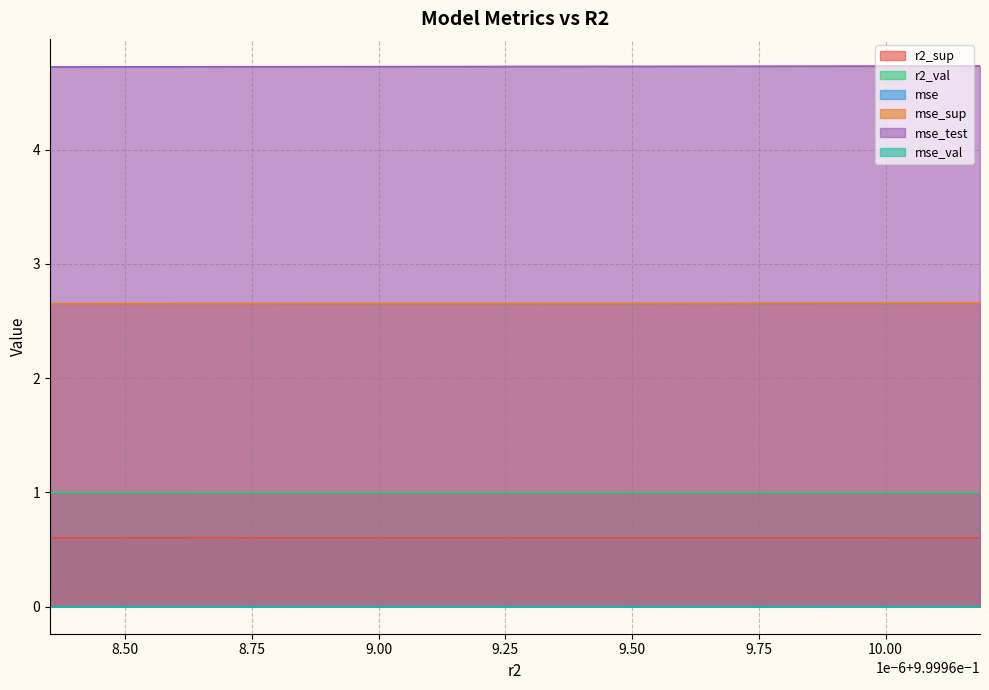

True or false: mse_val and mse_sup cross at least once.

False